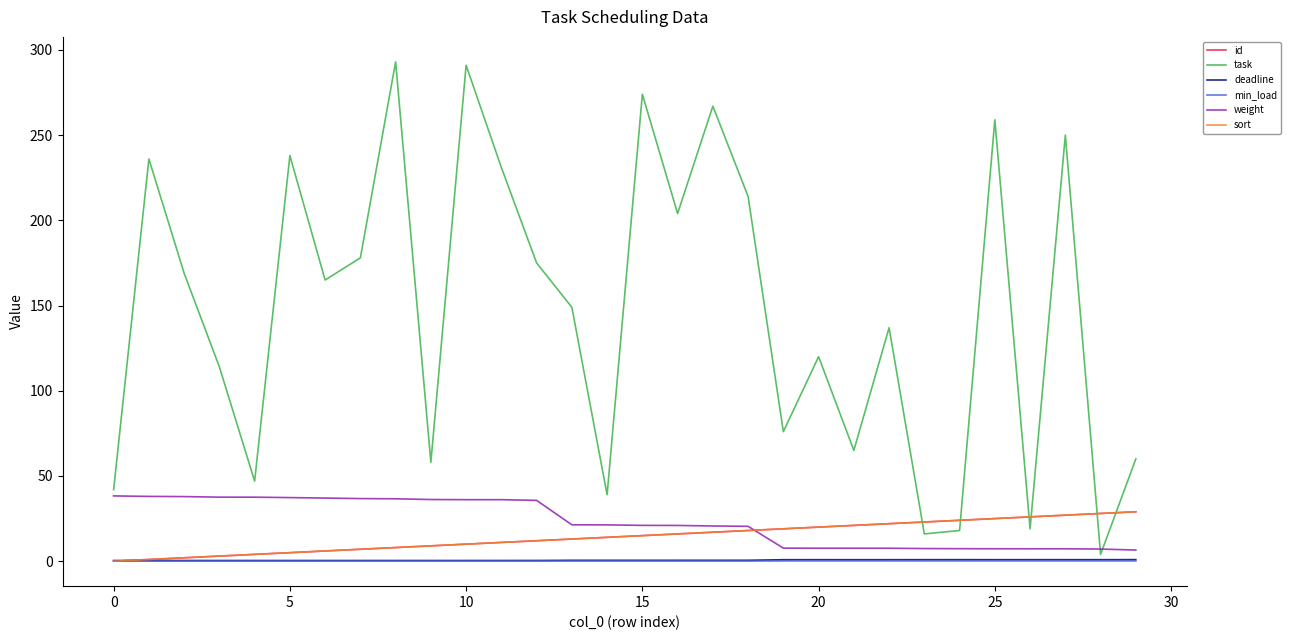

Does the chart display data point markers on the line(s)?

No